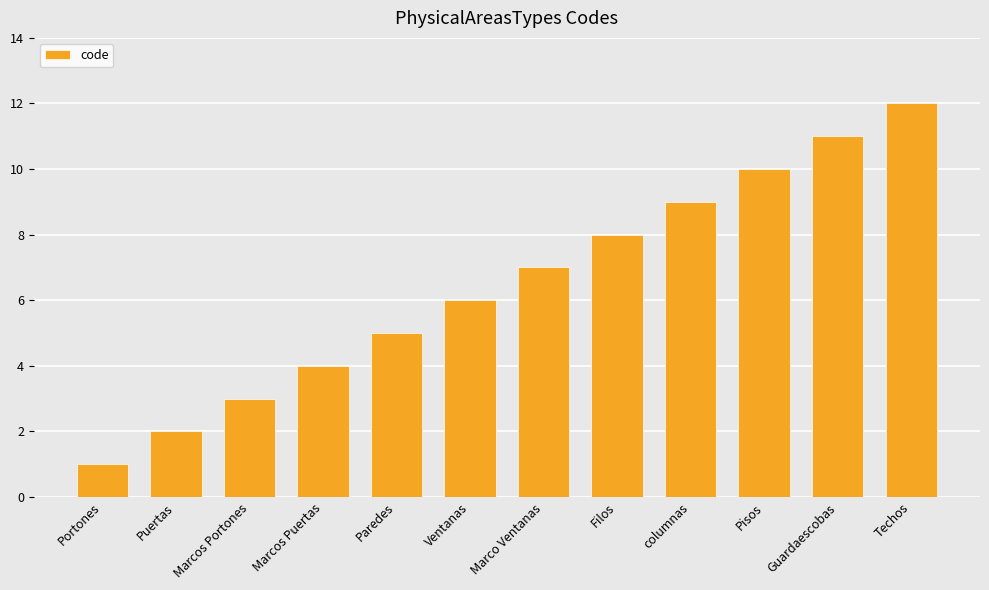

What is the value of the 6th bar from the left?

6